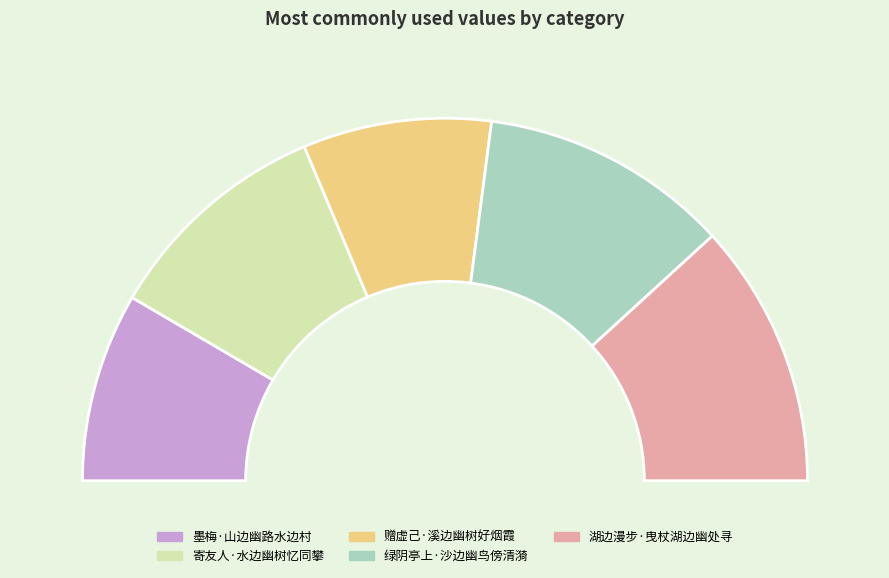

Is there any slice that represents more than half of the pie?

No